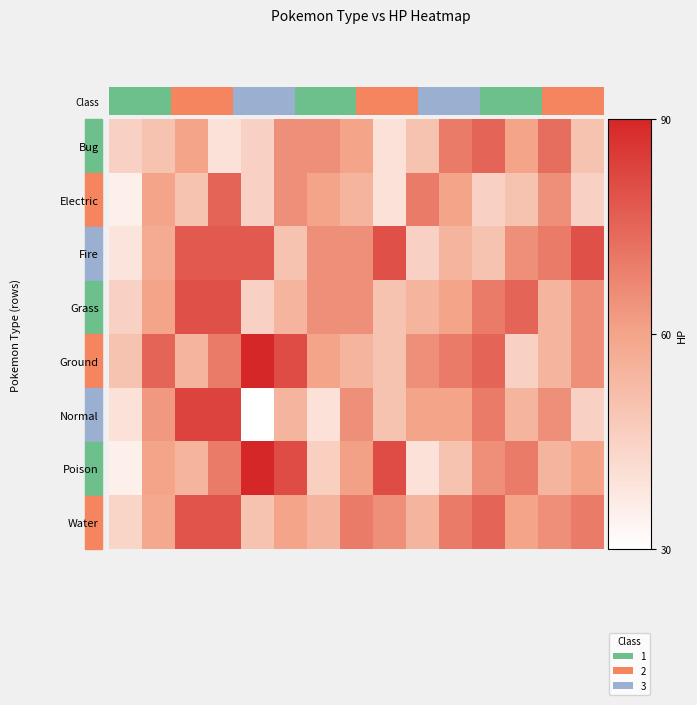

Rank the series by their maximum value, from highest to lowest.

Ground, Poison, Normal, Fire, Grass, Water, Bug, Electric